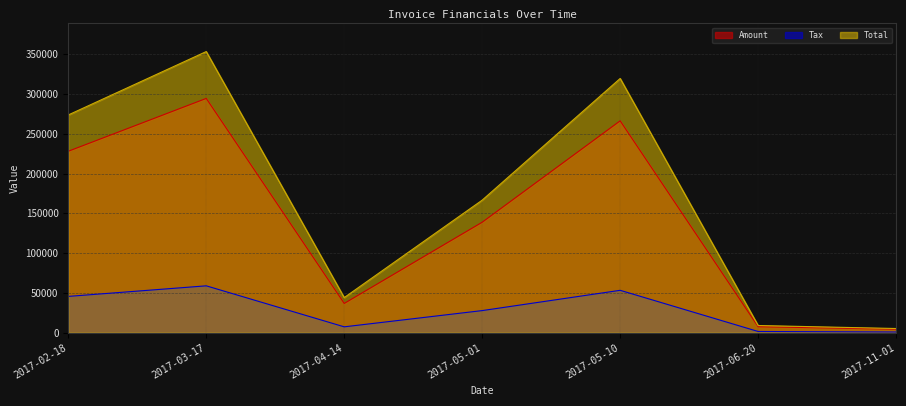

What is the value of the Tax point at the 3rd from the left?

7351.8